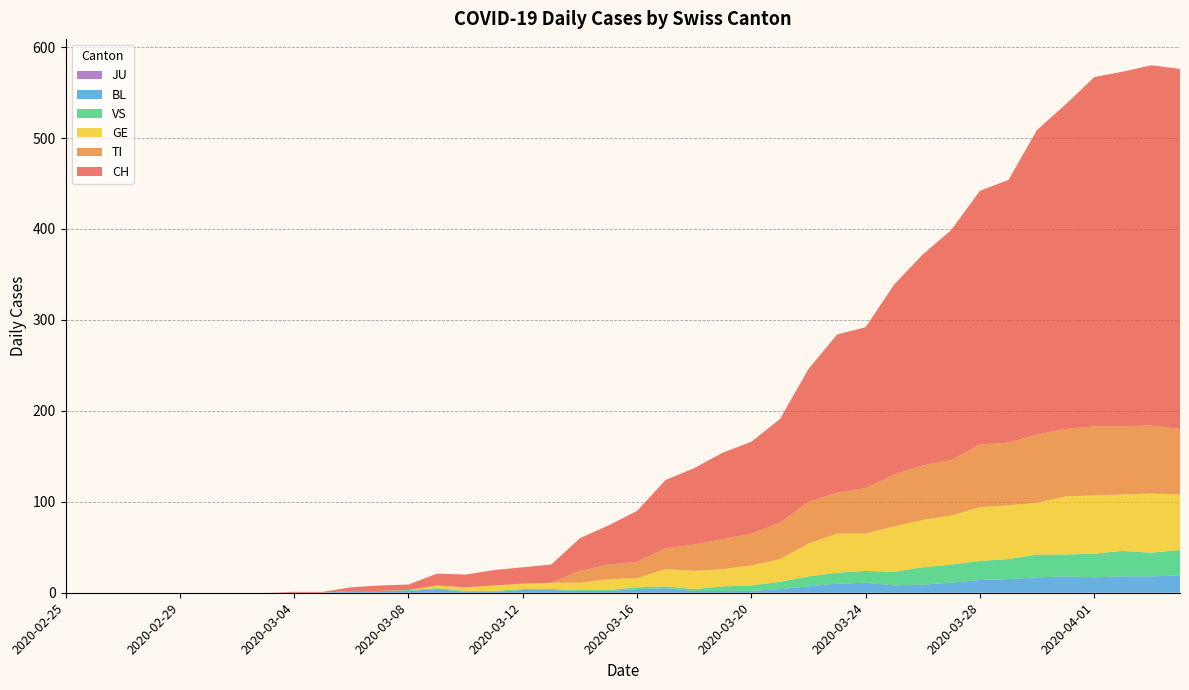

The CH_line series shows 7 at 13. True or false?

False